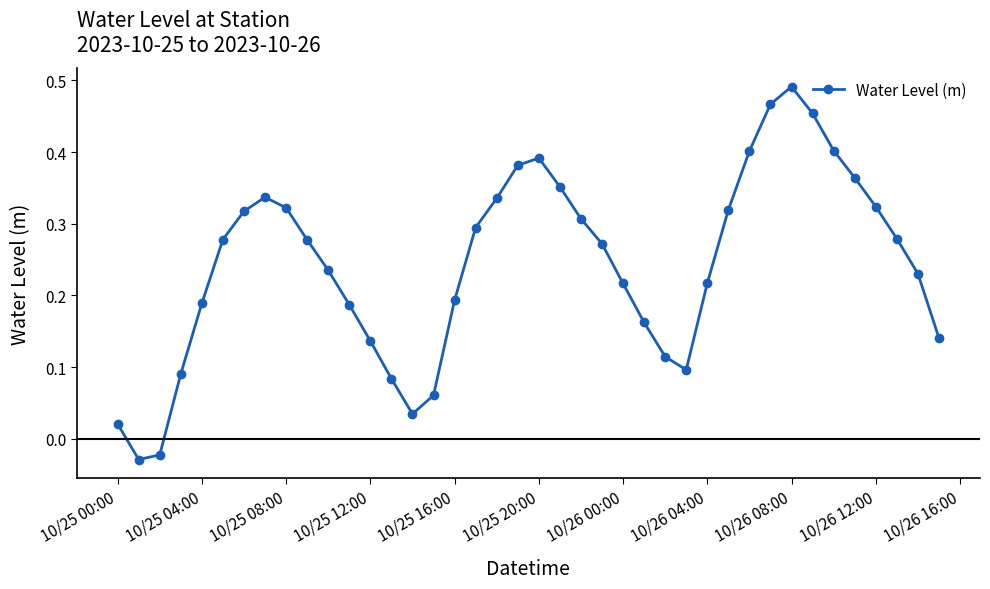

True or false: the data has more than 1 interior local peaks.

True